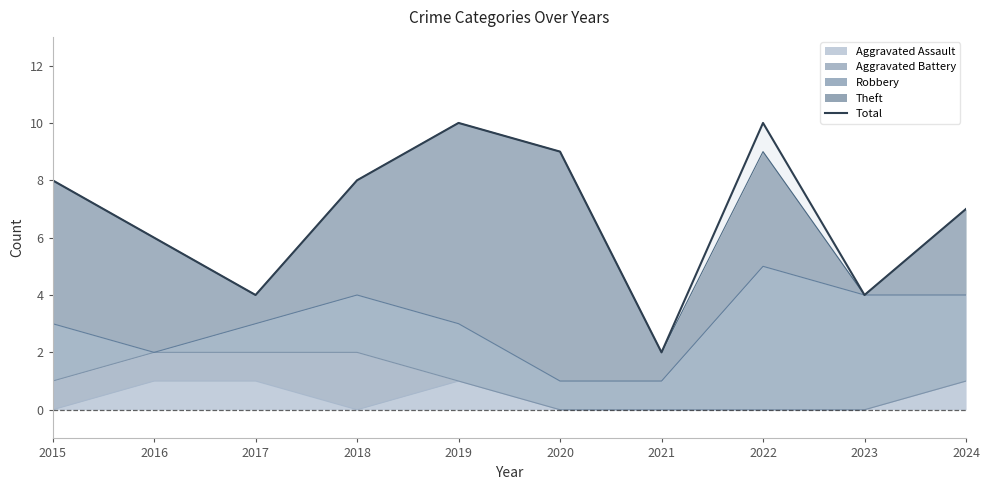

Rank the categories by value from lowest to highest.

2021, 2017, 2023, 2016, 2024, 2015, 2018, 2020, 2019, 2022